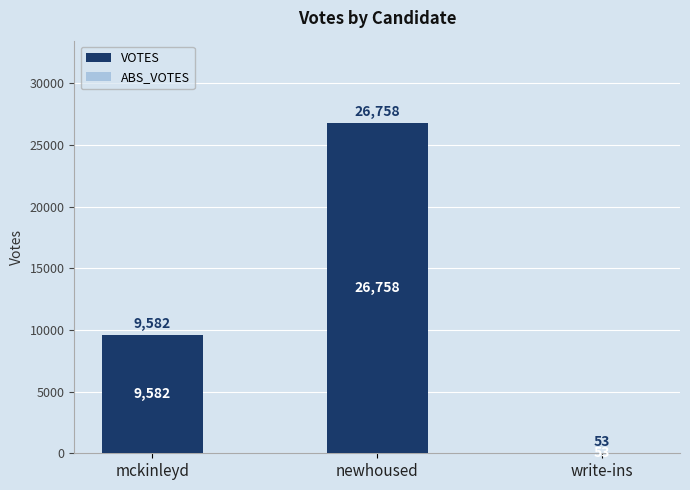

What is the maximum value shown in the chart?

26758